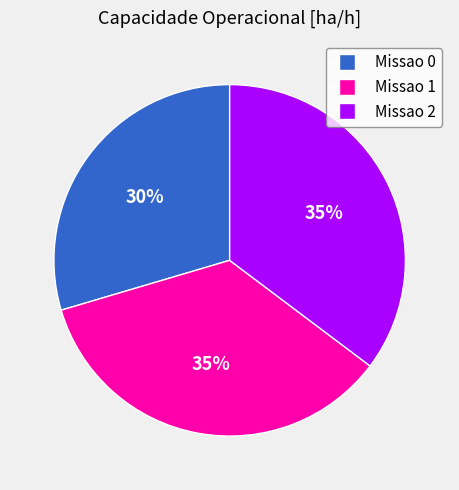

How many slices are in this pie chart?

3